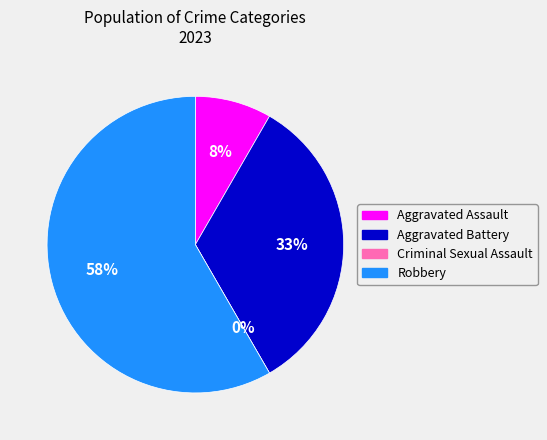

True or false: Aggravated Assault accounts for 8% of the total.

True